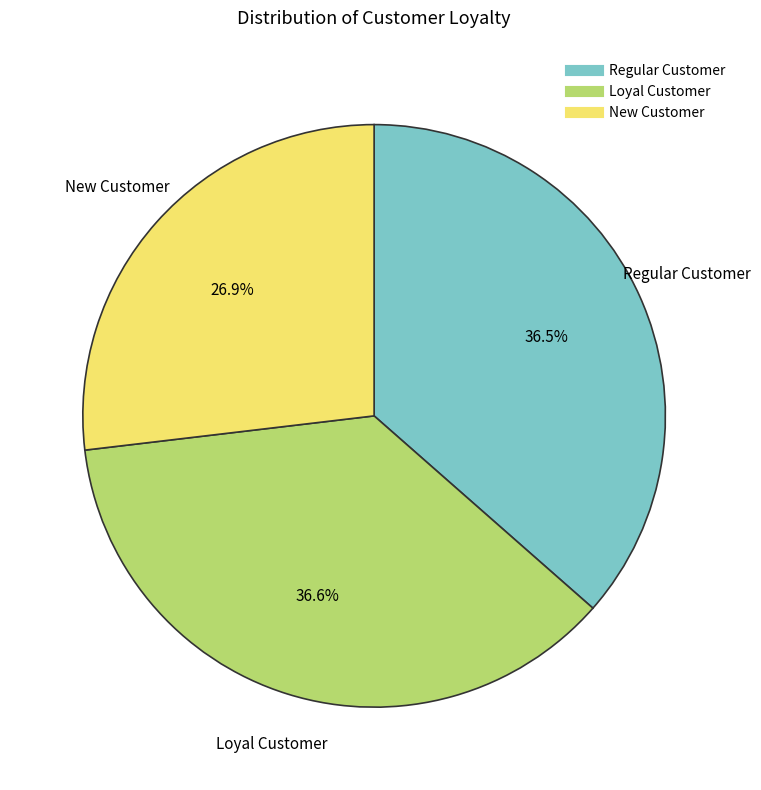

To the nearest percent, what is the average slice percentage?

33%